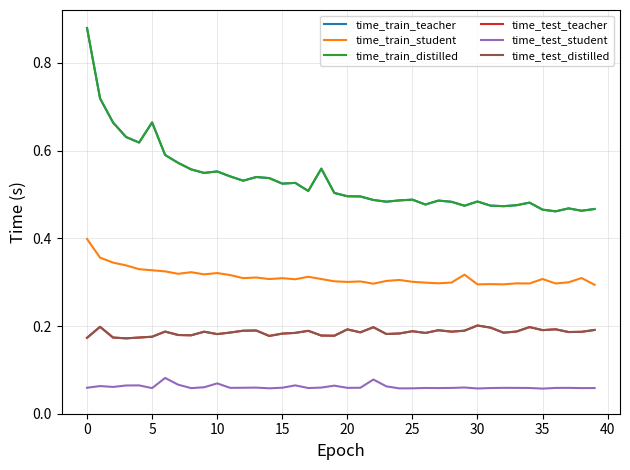

Is this an area chart (filled region under the line)?

No